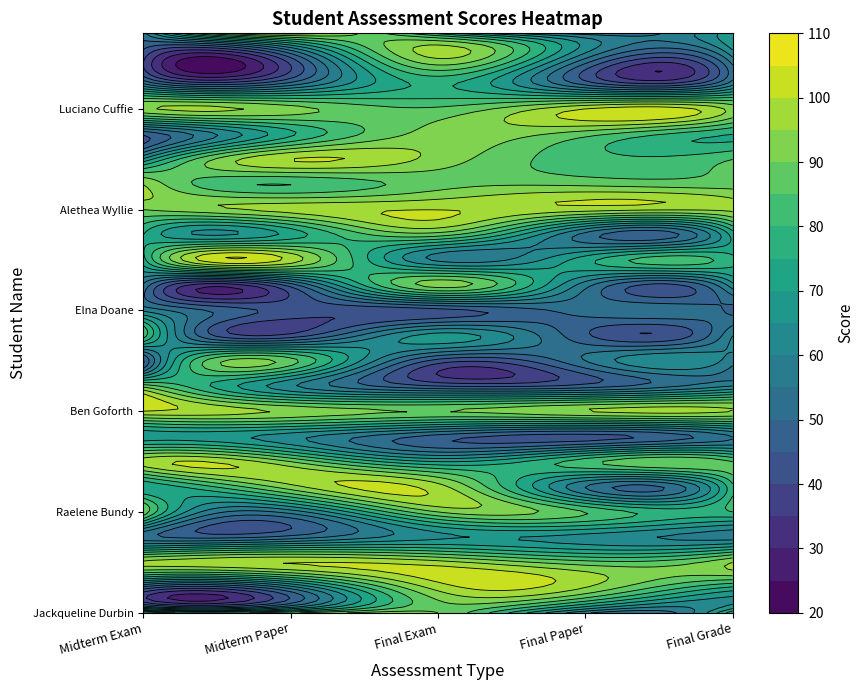

The Wayne Mellor series shows 64 at Midterm Paper. True or false?

False